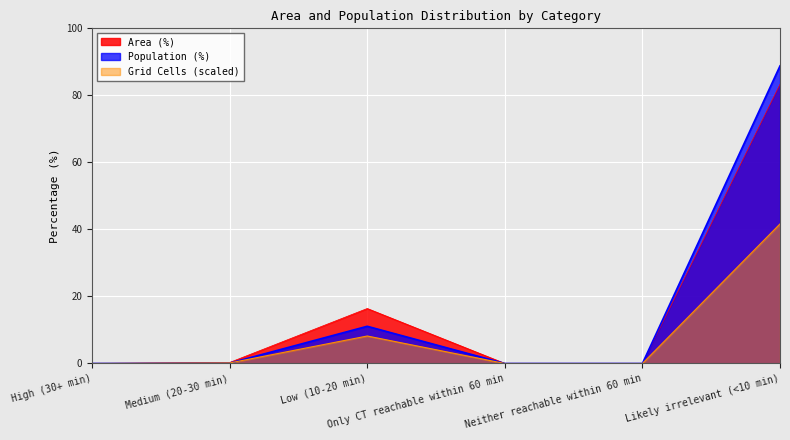

How many lines are shown in the chart?

3